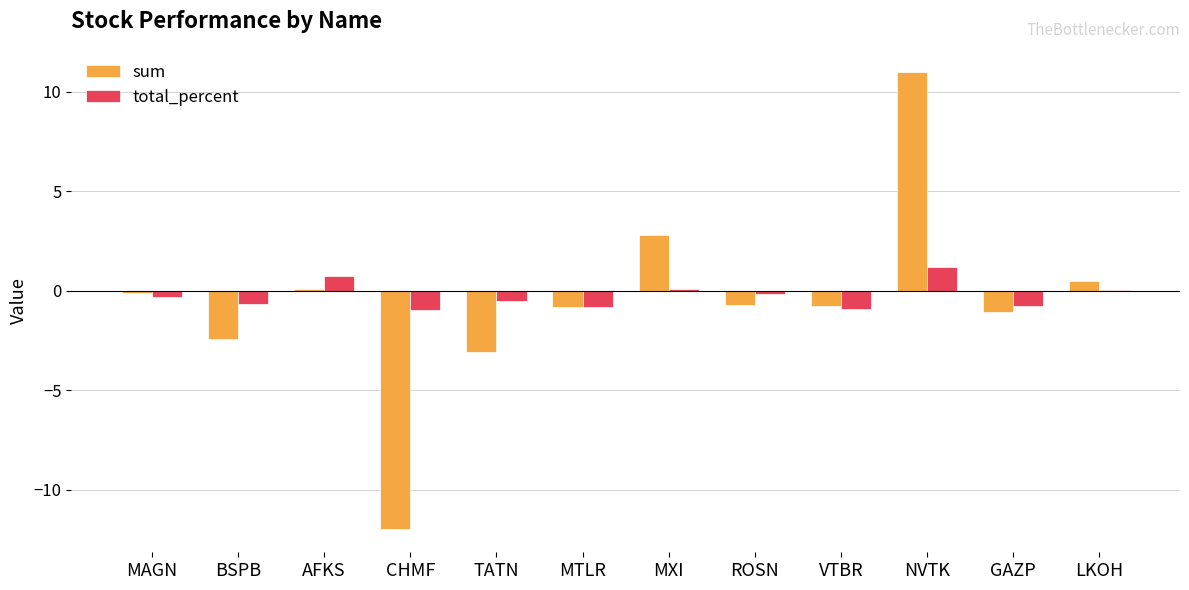

True or false: total_percent has a value of 1.2 at NVTK.

True